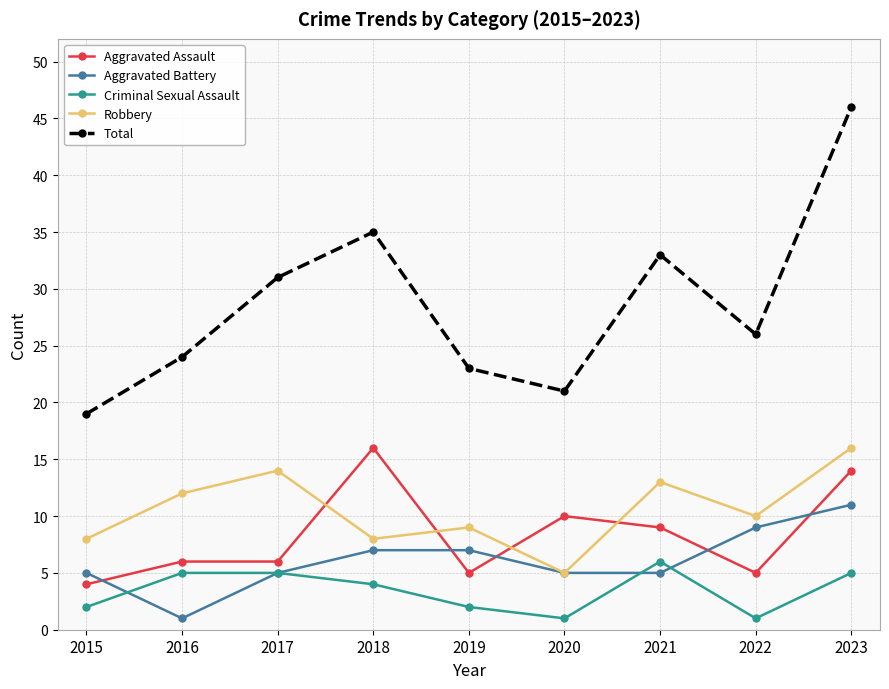

How many data points in Total are less than 26?

4